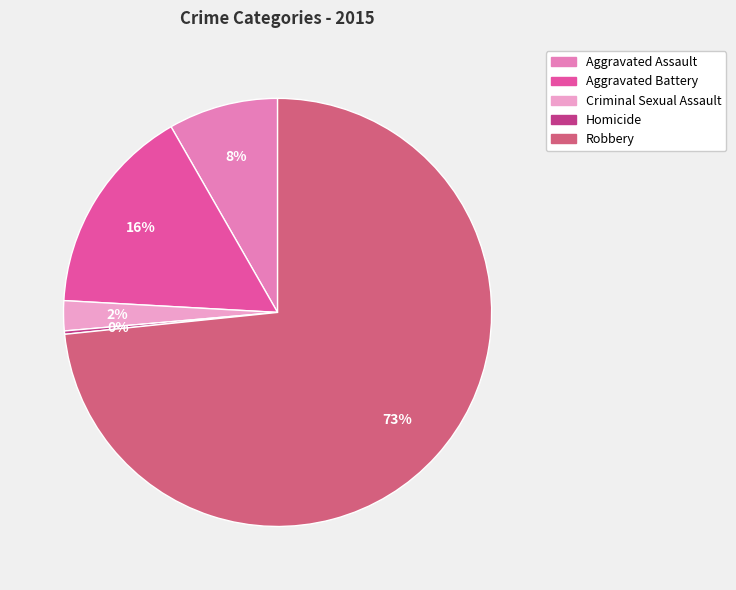

Which slice is the largest?

Robbery